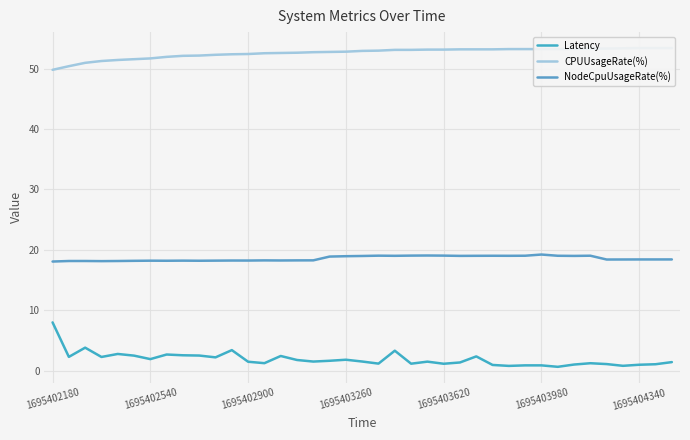

Which category has the highest value in the Latency series?

1695402180